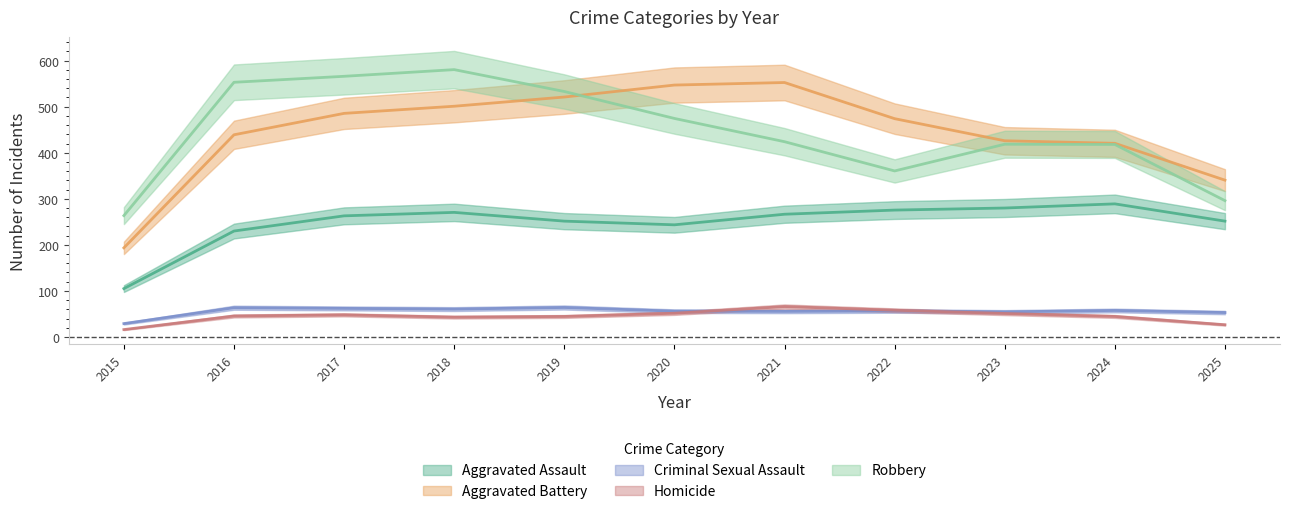

List the series in order of their peak value, lowest first.

Criminal Sexual Assault, Homicide, Aggravated Assault, Aggravated Battery, Robbery